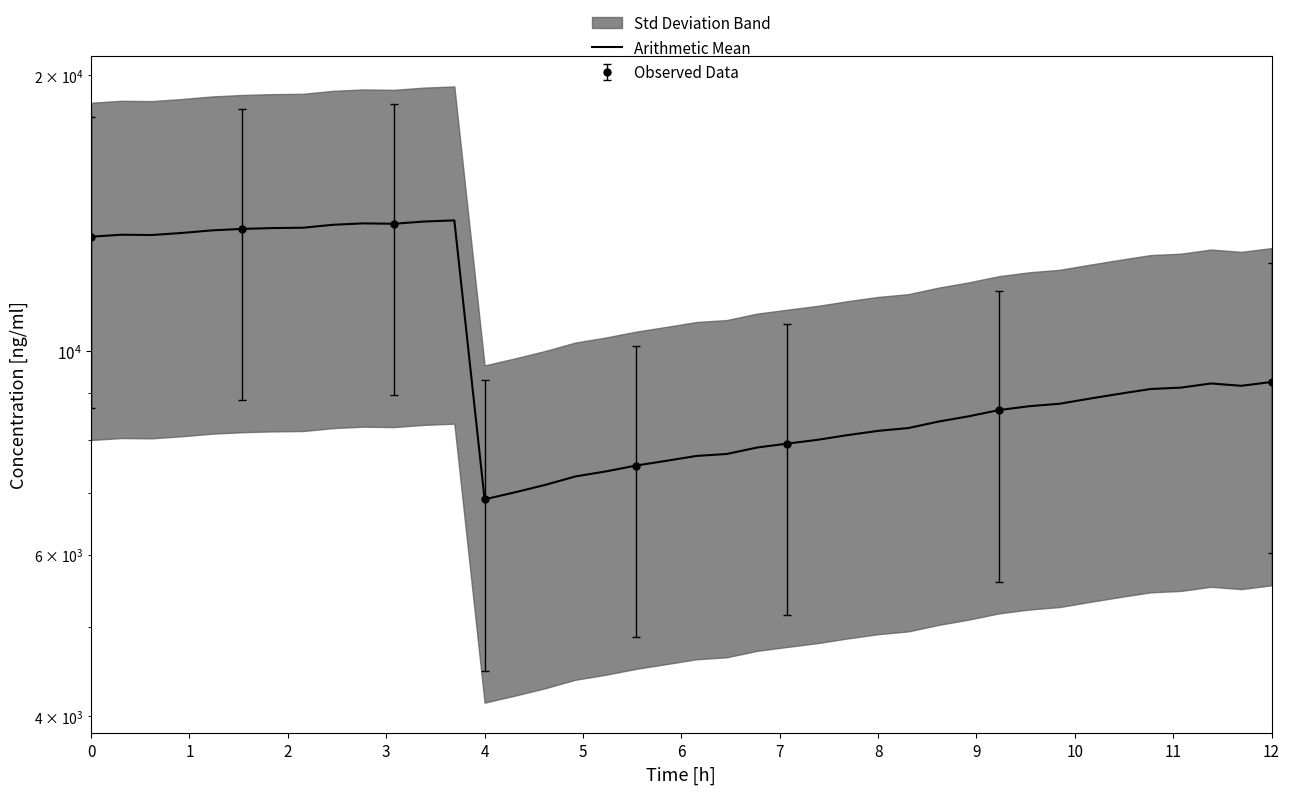

How many points are lower than both their immediate neighbors (excluding endpoints)?

4